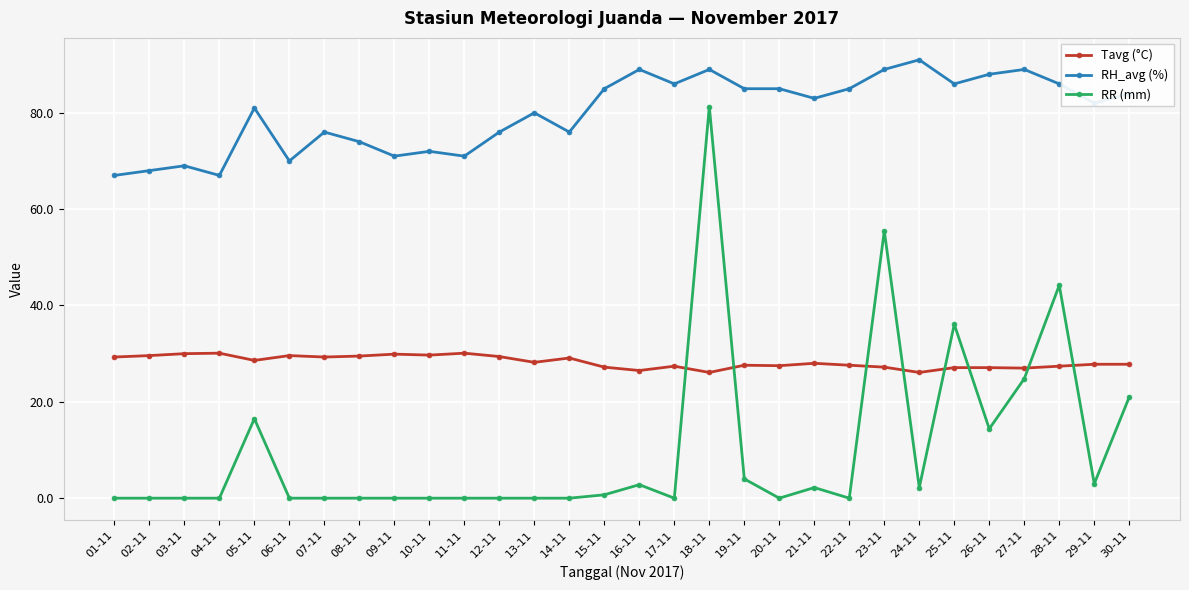

Where does the RH_avg (%) series first go above 83?

15-11